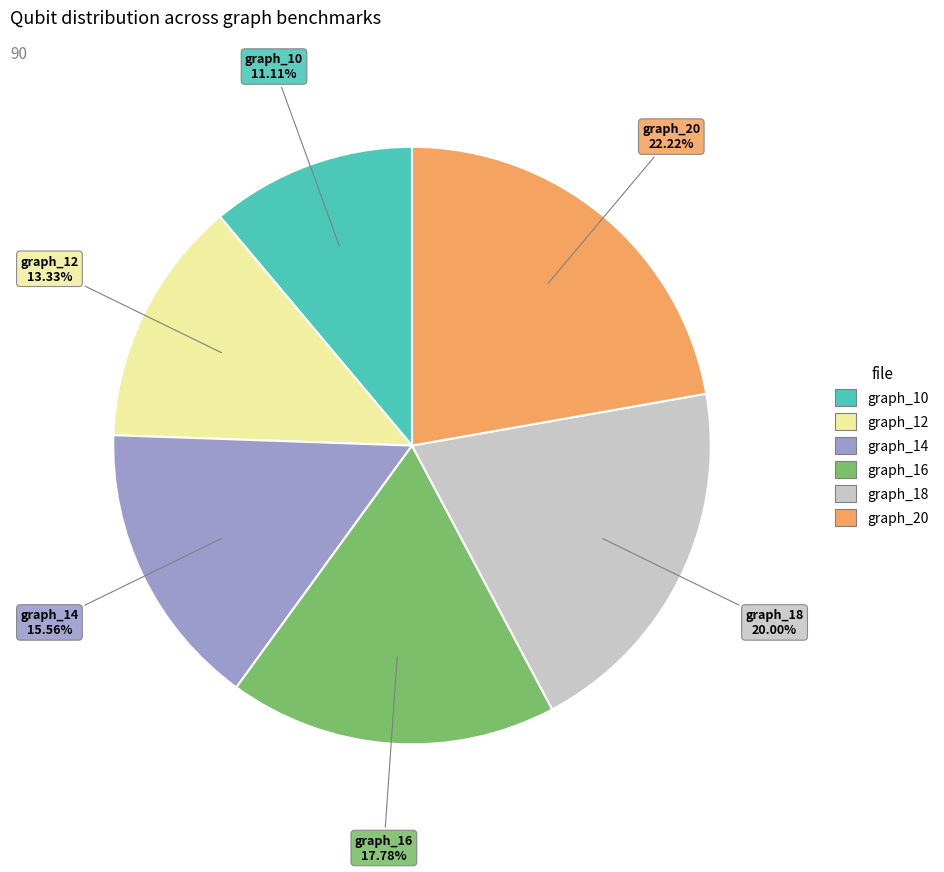

What is the ratio of the value at graph_14 to the value at graph_16?

0.9